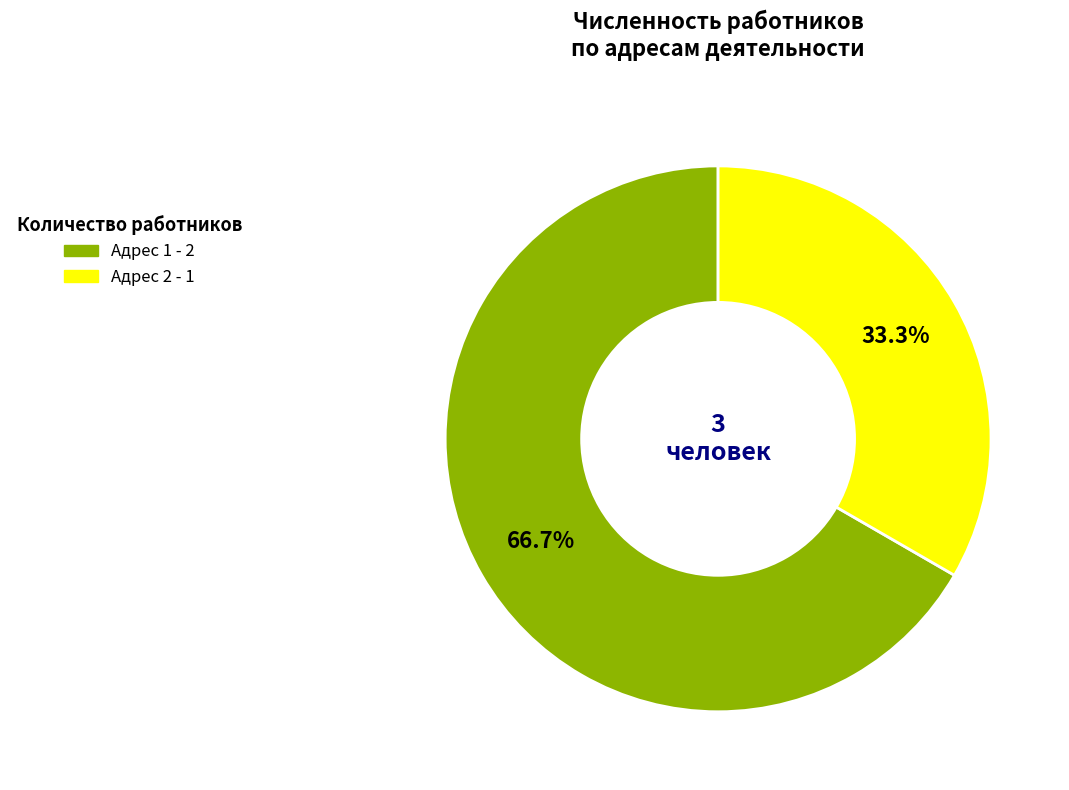

Does any single category account for the majority?

Yes